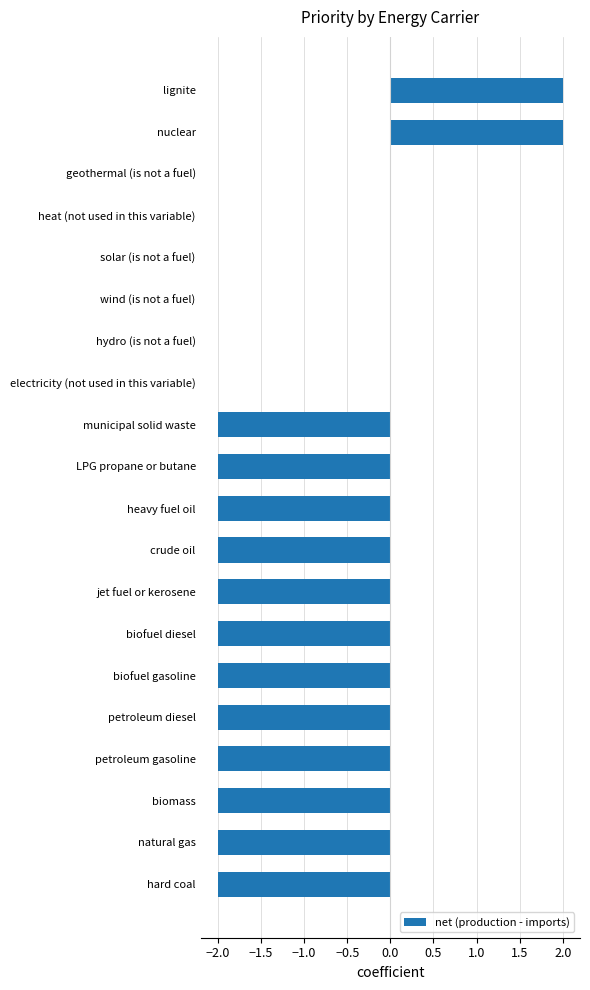

Reading top to bottom, extract all data points from this chart.

lignite=2	nuclear=2	geothermal (is not a fuel)=0	heat (not used in this variable)=0	solar (is not a fuel)=0	wind (is not a fuel)=0	hydro (is not a fuel)=0	electricity (not used in this variable)=0	municipal solid waste=-2	LPG propane or butane=-2	heavy fuel oil=-2	crude oil=-2	jet fuel or kerosene=-2	biofuel diesel=-2	biofuel gasoline=-2	petroleum diesel=-2	petroleum gasoline=-2	biomass=-2	natural gas=-2	hard coal=-2